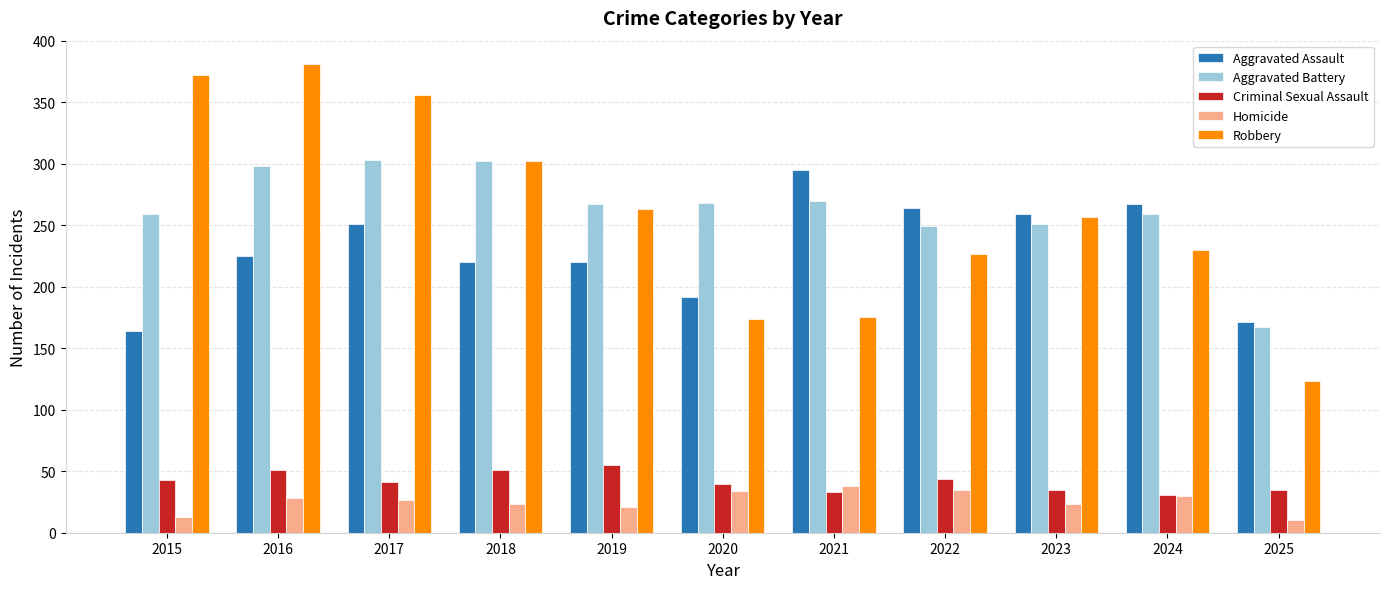

Which series has the largest range (max minus min)?

Robbery